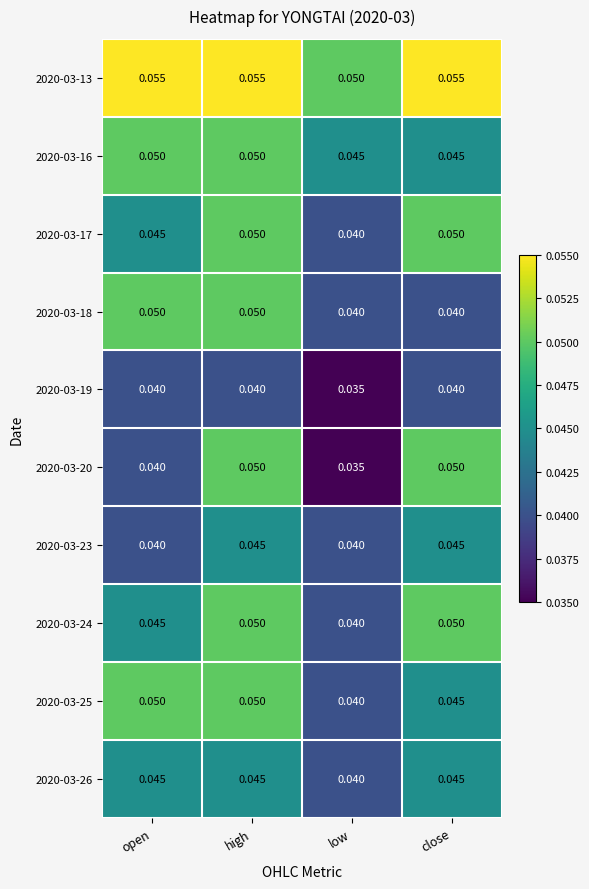

At which category does the chart reach its minimum across all series?

low